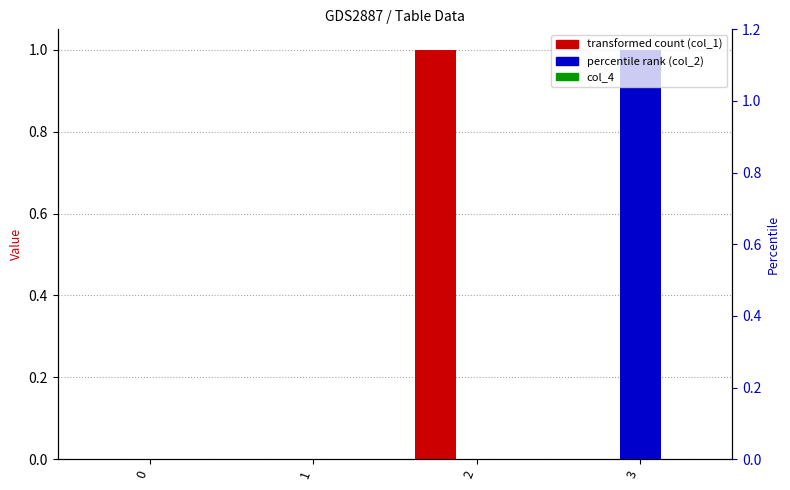

Which series has the largest range (max minus min)?

col_1